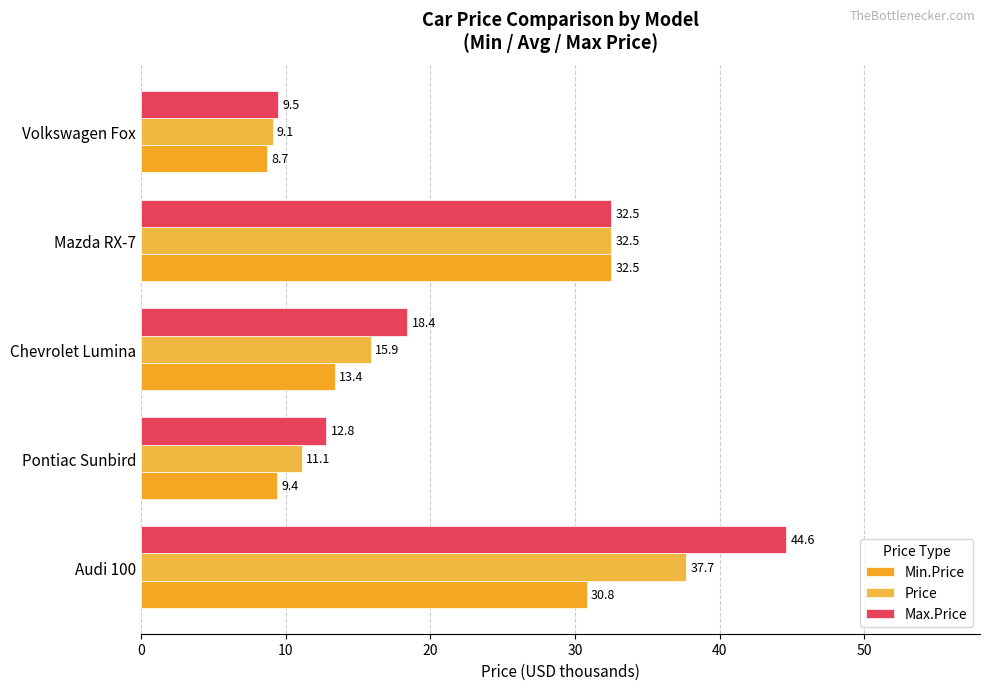

What is the minimum value shown in the chart?

8.7